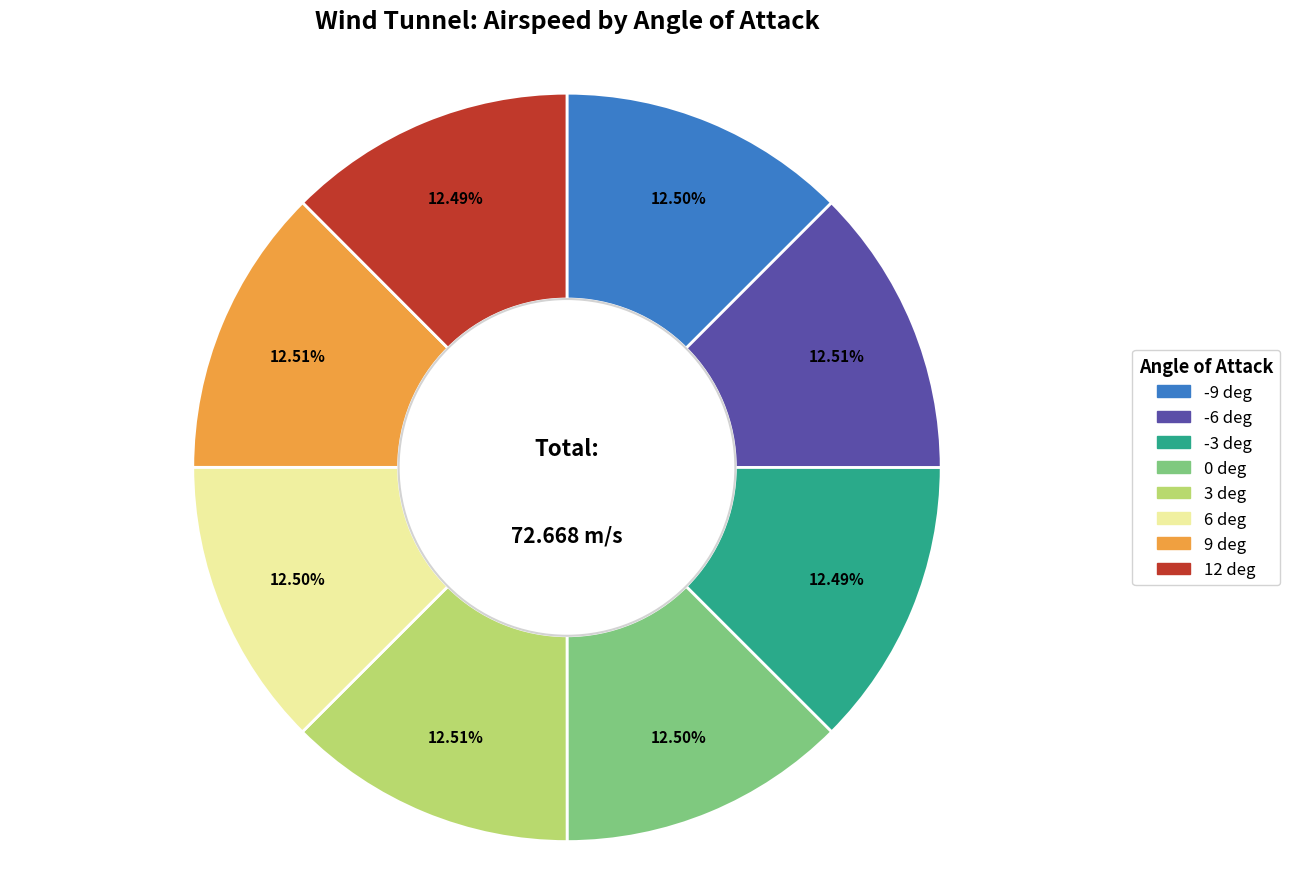

Is there a majority slice in this chart?

No